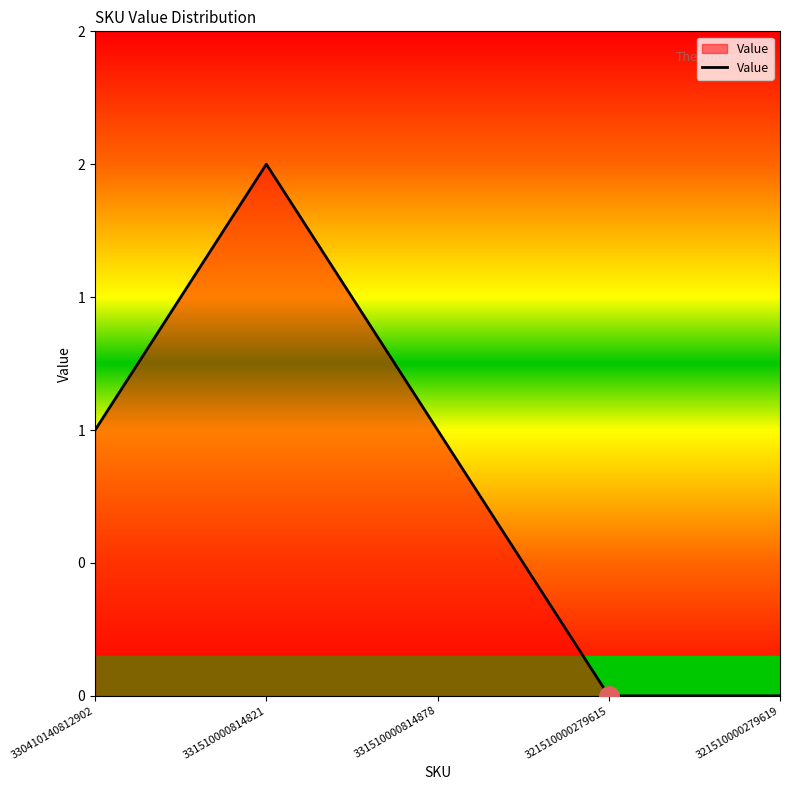

The chart shows a value of 1 at 331510000814878. True or false?

True